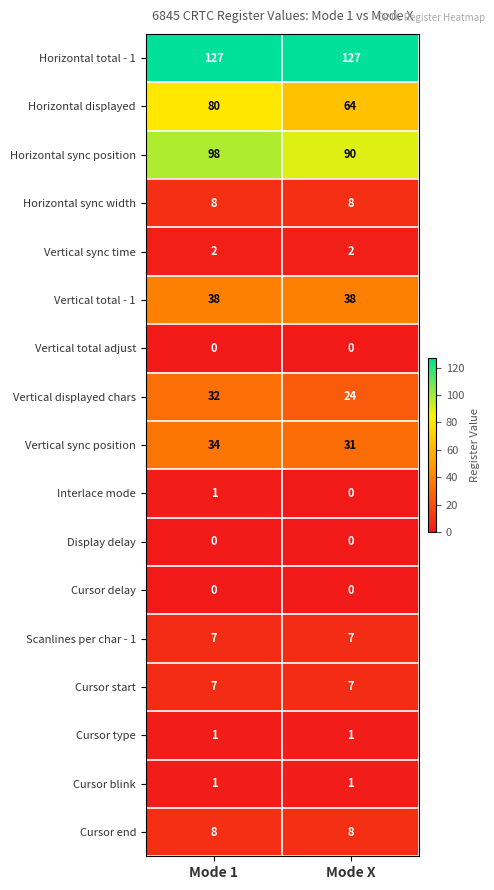

How many data points does each series have?

2